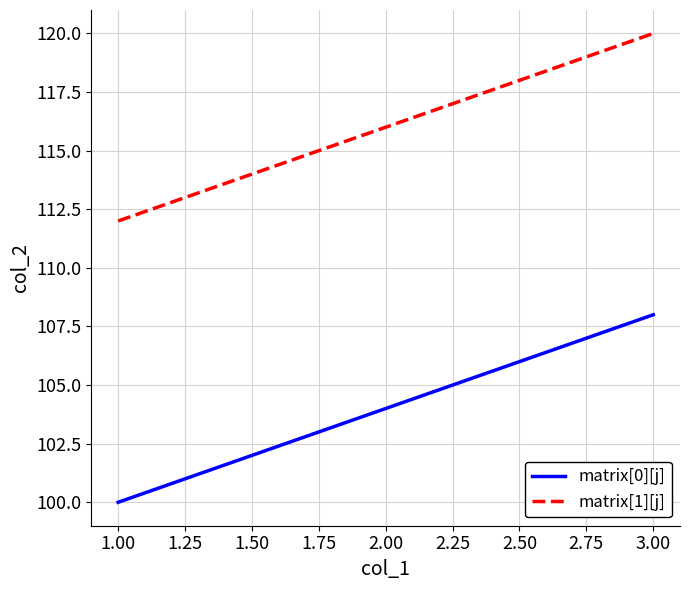

Rank the series by their maximum value, from highest to lowest.

matrix[1][j], matrix[0][j]